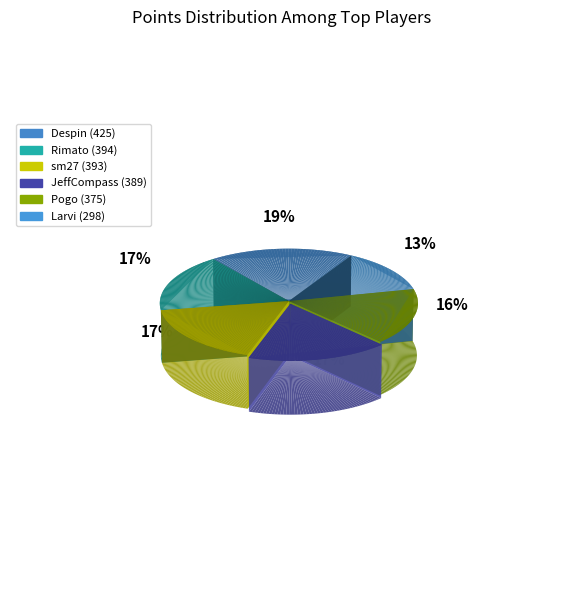

What is the smallest slice in the pie chart?

Larvi